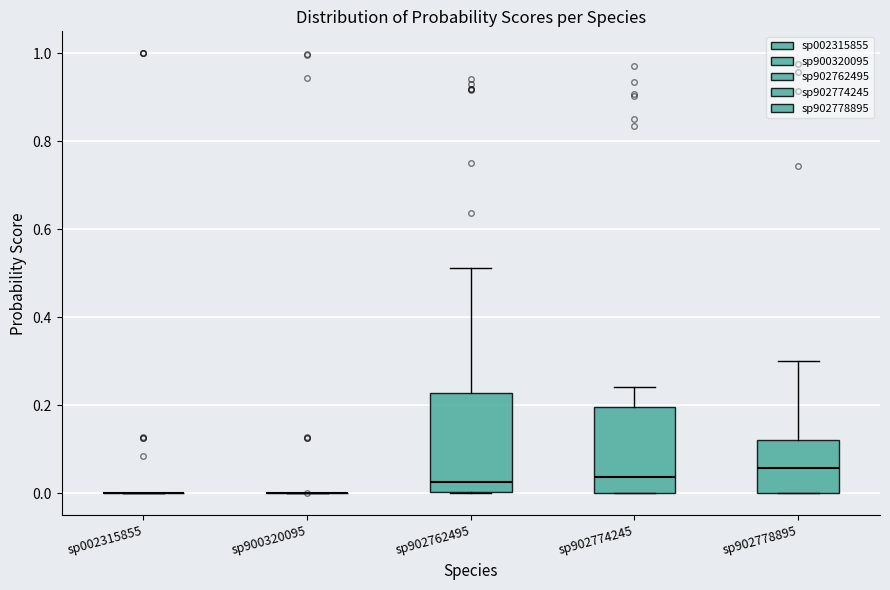

Reading left to right, read every box against the y-axis: the position of its median line, the range the box covers, and the ends of its whiskers. The values are not printed on the chart, so give them approximately, as read against the axis.

sp002315855: box collapsed to a line at 0.00, whiskers 0.00 to 0.00
sp900320095: box collapsed to a line at 0.00, whiskers 0.00 to 0.00
sp902762495: median 0.02, box 0.00 to 0.22, whiskers 0.00 to 0.52
sp902774245: median 0.04, box 0.00 to 0.20, whiskers 0.00 to 0.24
sp902778895: median 0.06, box 0.00 to 0.12, whiskers 0.00 to 0.30